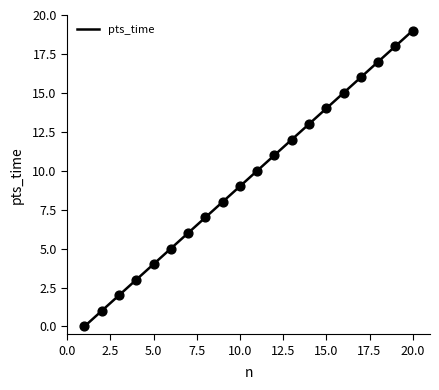

What is the change in value from 3 to 14?

+11